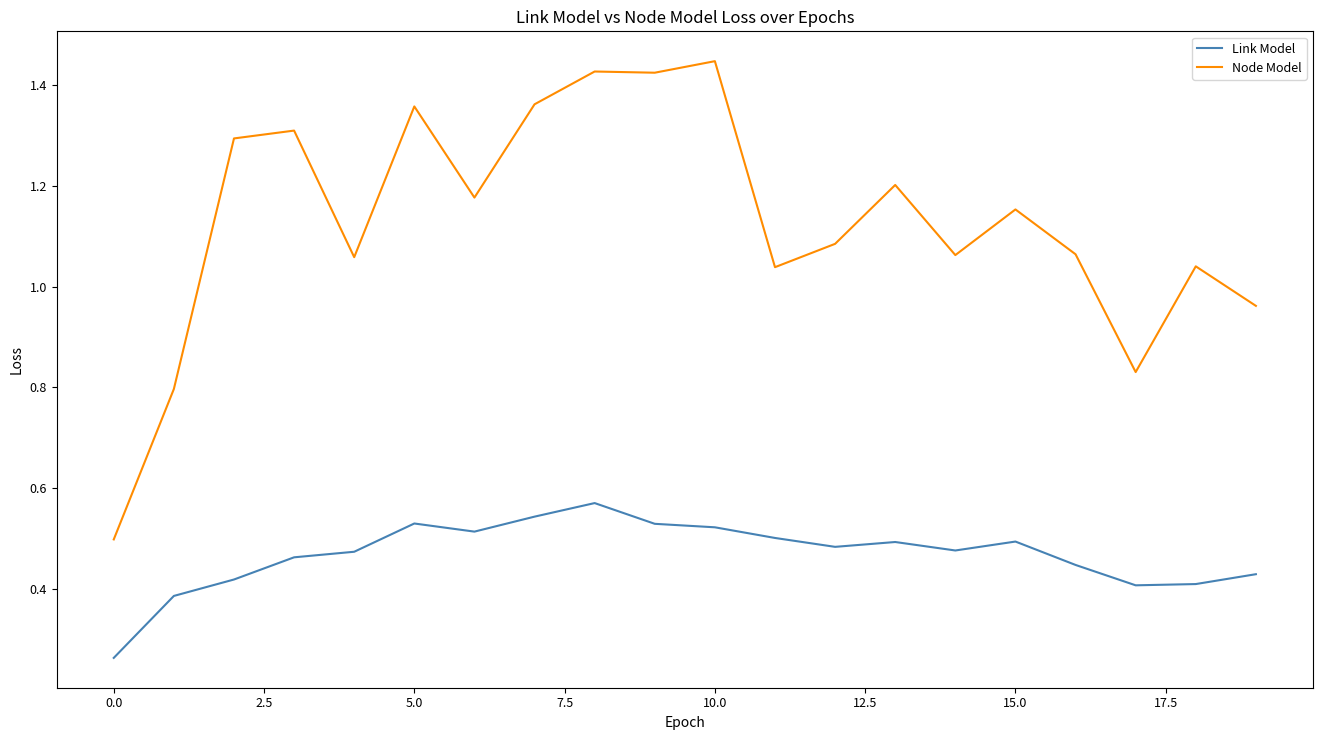

True or false: Link Model and Node Model cross at least once.

False